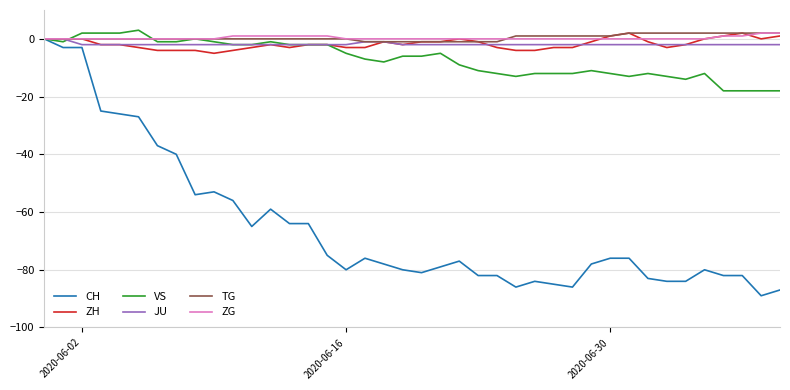

What is the lowest value of the ZH series?

-5